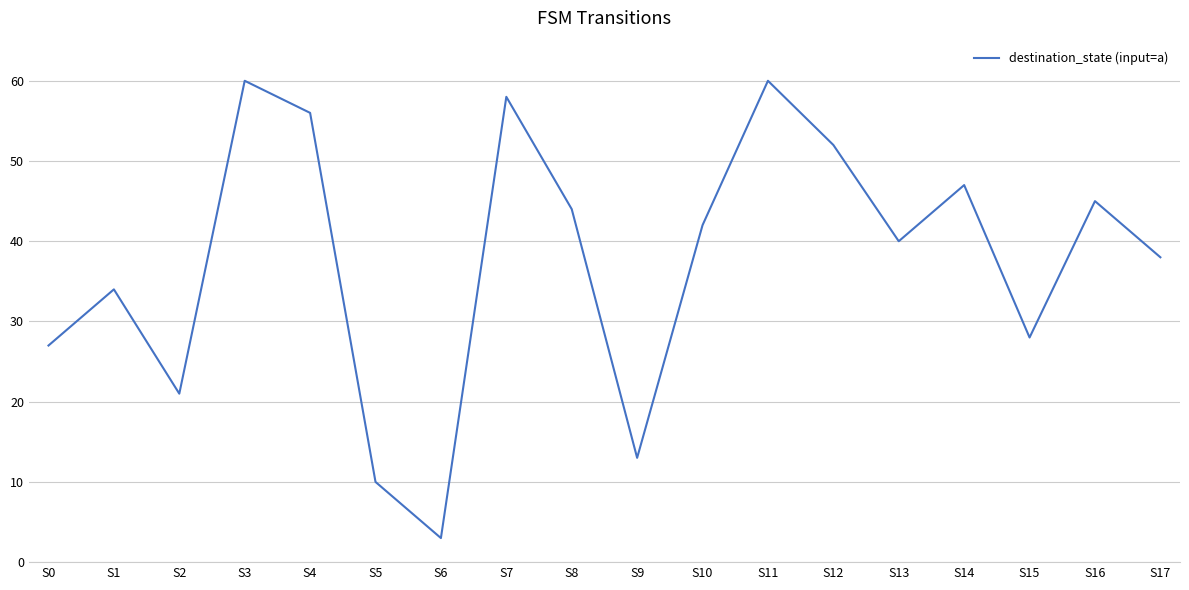

What is the minimum value shown in the chart?

3